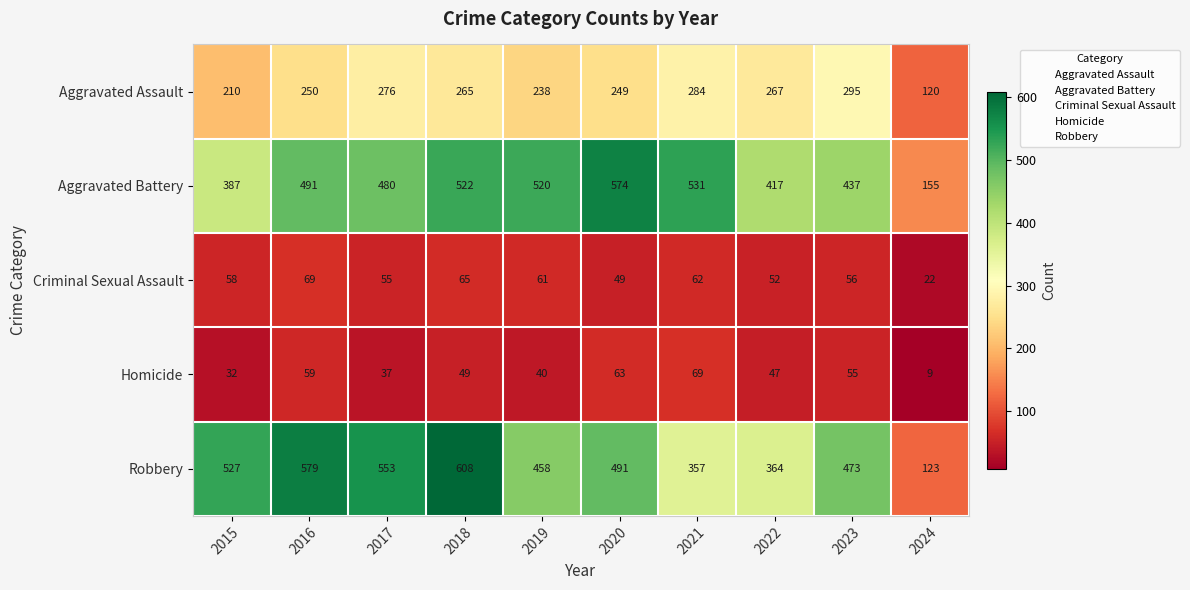

Which label corresponds to the smallest value in the chart?

2024